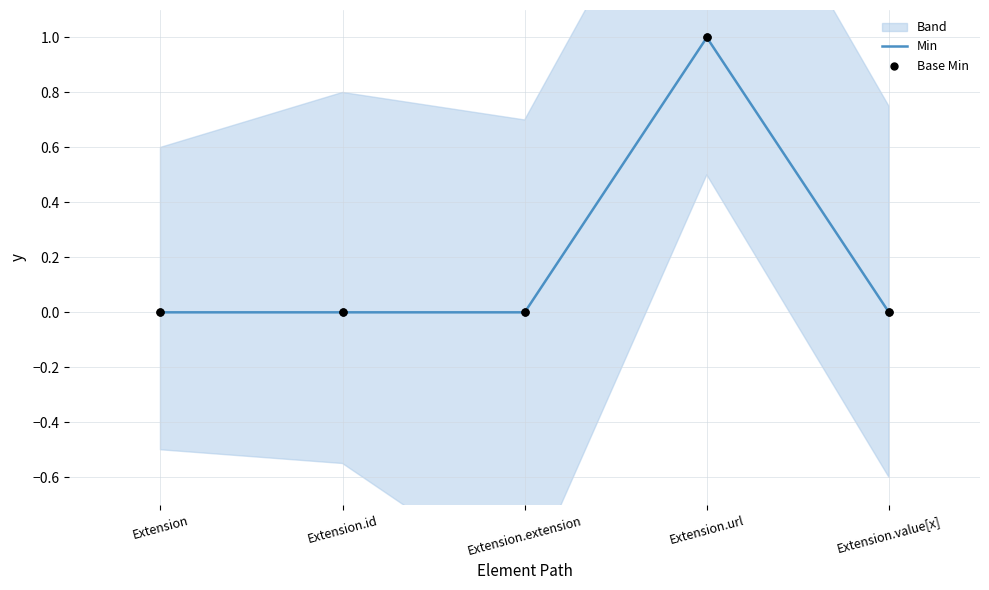

True or false: Min has a value of 0 at Extension.value[x].

True